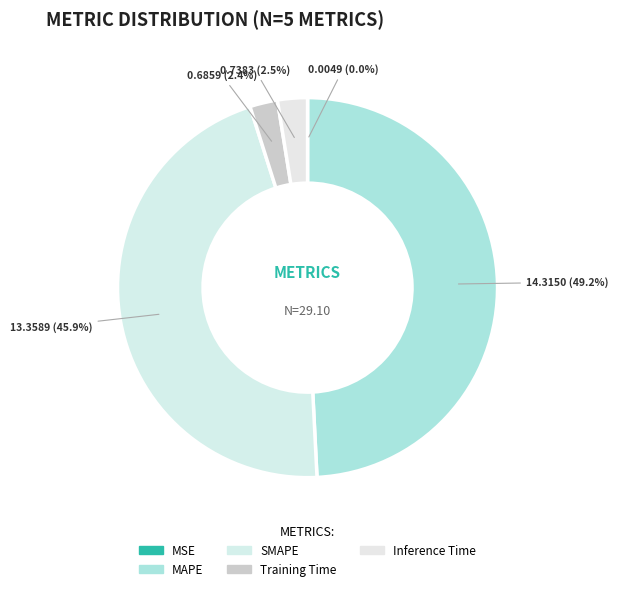

How many segments does this pie chart have?

5